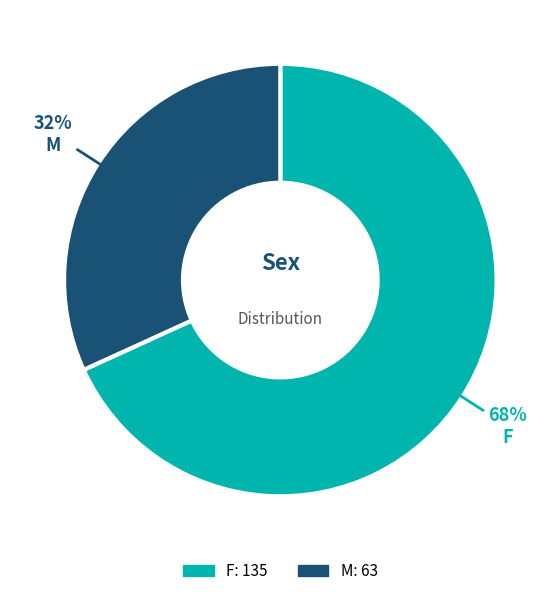

To the nearest percent, what is the combined percentage of M and F?

100%